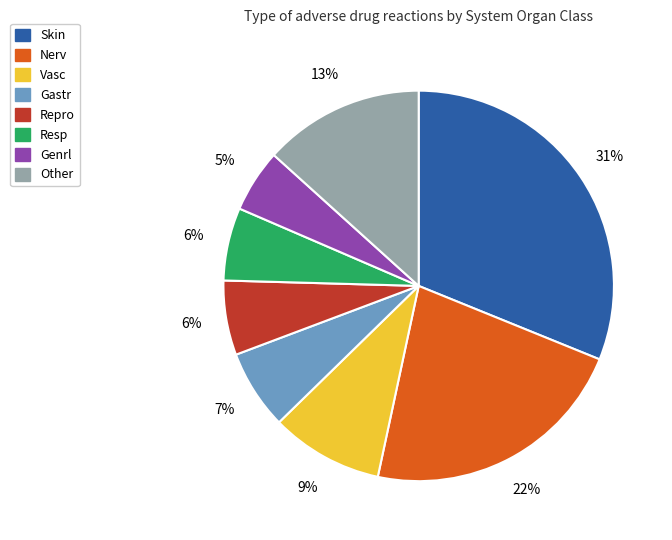

Is there any slice that represents more than half of the pie?

No